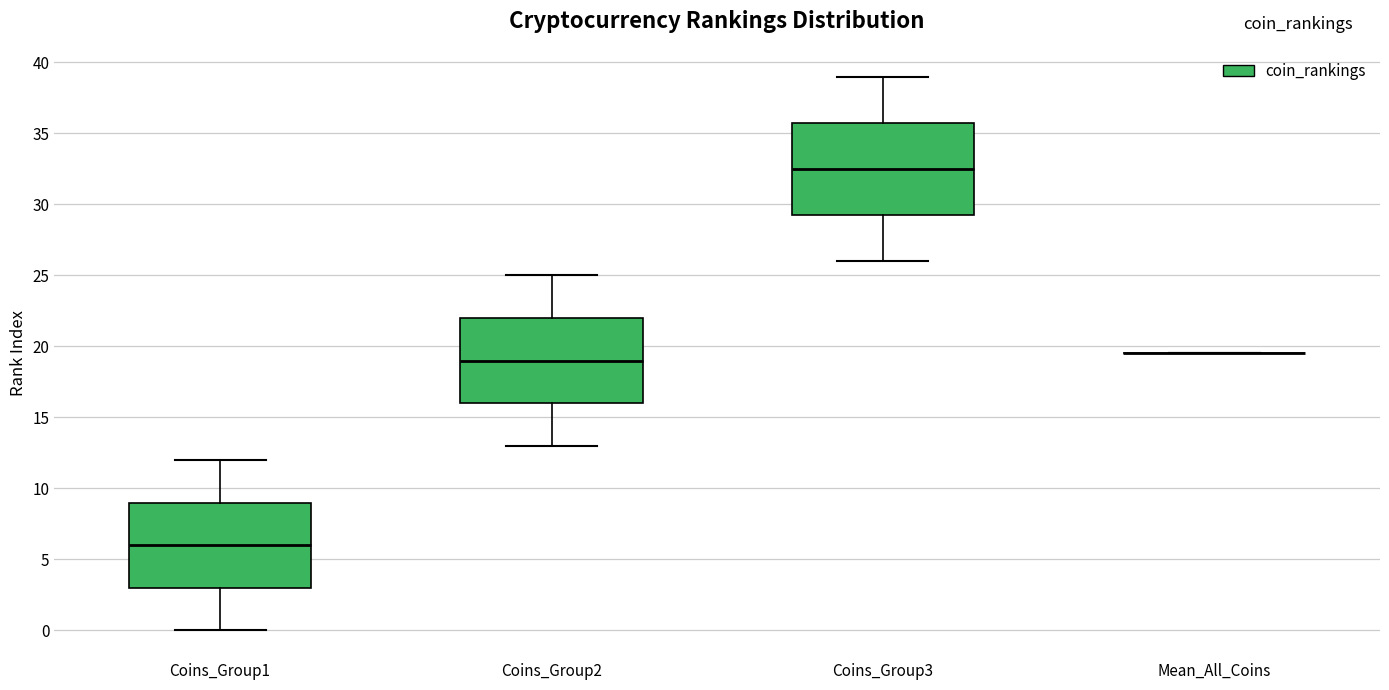

Reading left to right, read every box against the y-axis: the position of its median line, the range the box covers, and the ends of its whiskers. The values are not printed on the chart, so give them approximately, as read against the axis.

Coins_Group1: median 6.0, box 3.0 to 9.0, whiskers 0.0 to 12.0
Coins_Group2: median 19.0, box 16.0 to 22.0, whiskers 13.0 to 25.0
Coins_Group3: median 32.5, box 29.5 to 36.0, whiskers 26.0 to 39.0
Mean_All_Coins: box collapsed to a line at 19.5, whiskers 19.5 to 19.5